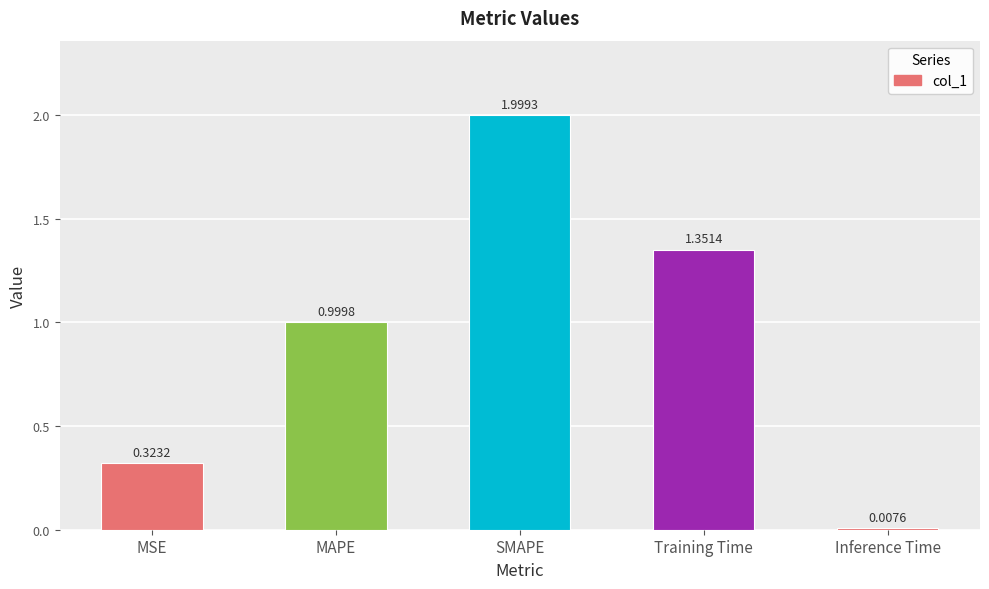

Are the bars grouped side by side (vs. stacked)?

No